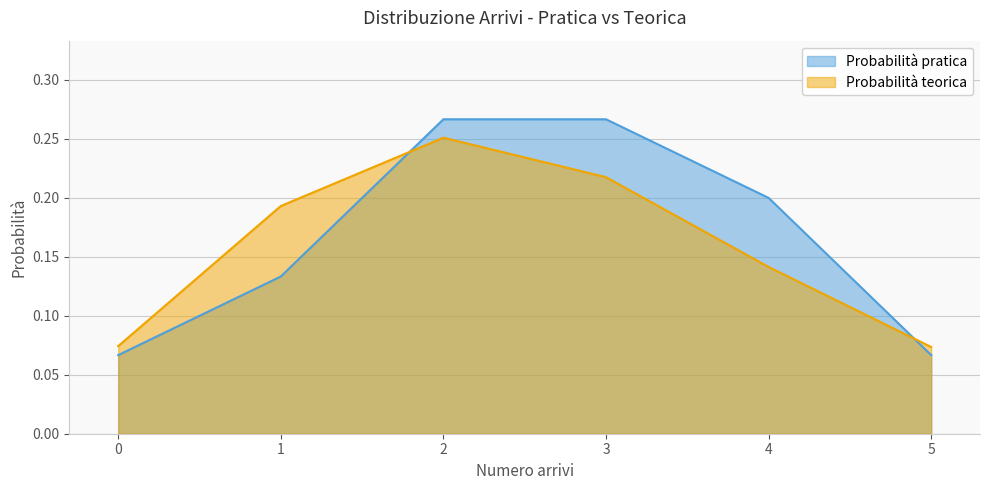

What is the smallest value displayed?

0.1